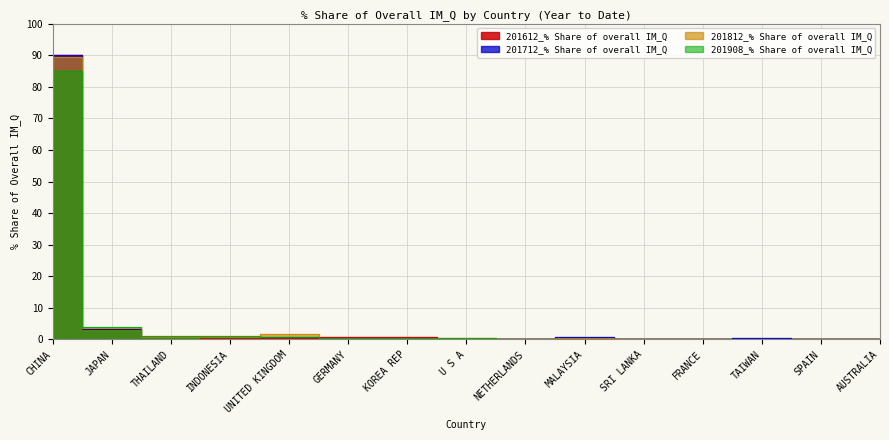

At FRANCE, list the series in order from smallest to largest.

201812_% Share of overall IM_Q, 201612_% Share of overall IM_Q, 201712_% Share of overall IM_Q, 201908_% Share of overall IM_Q